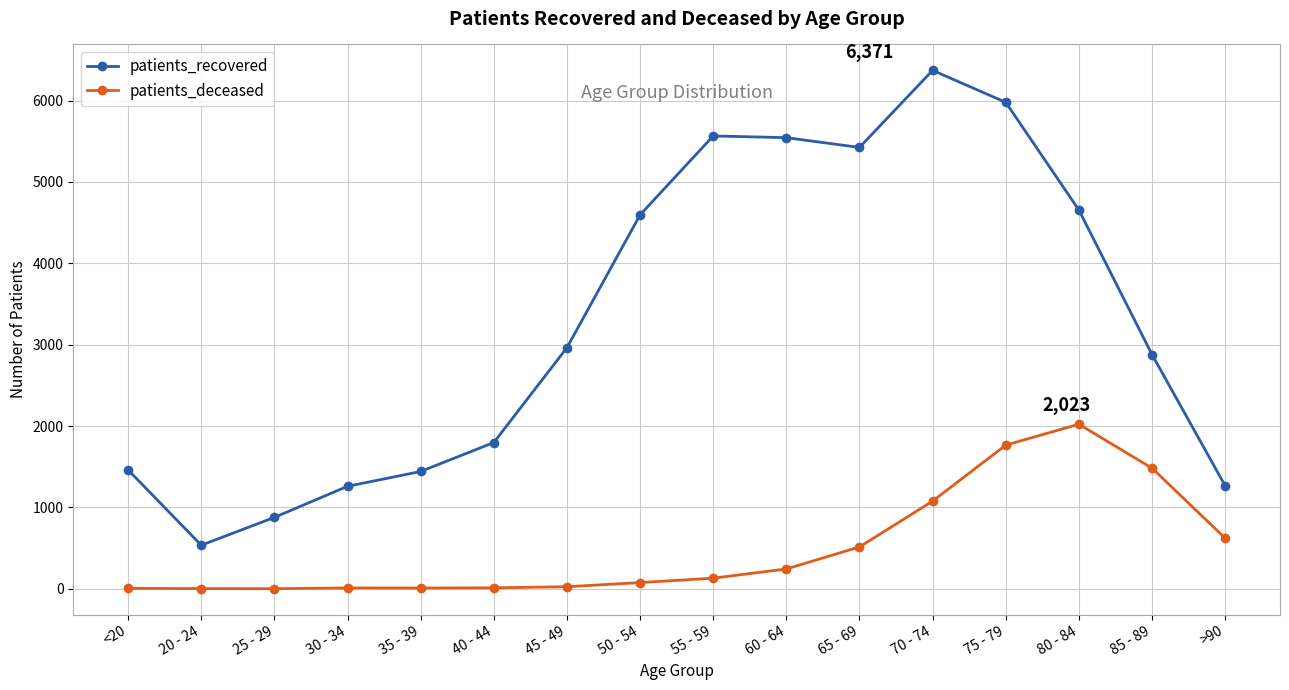

How many data points in patients_deceased are less than 131?

8